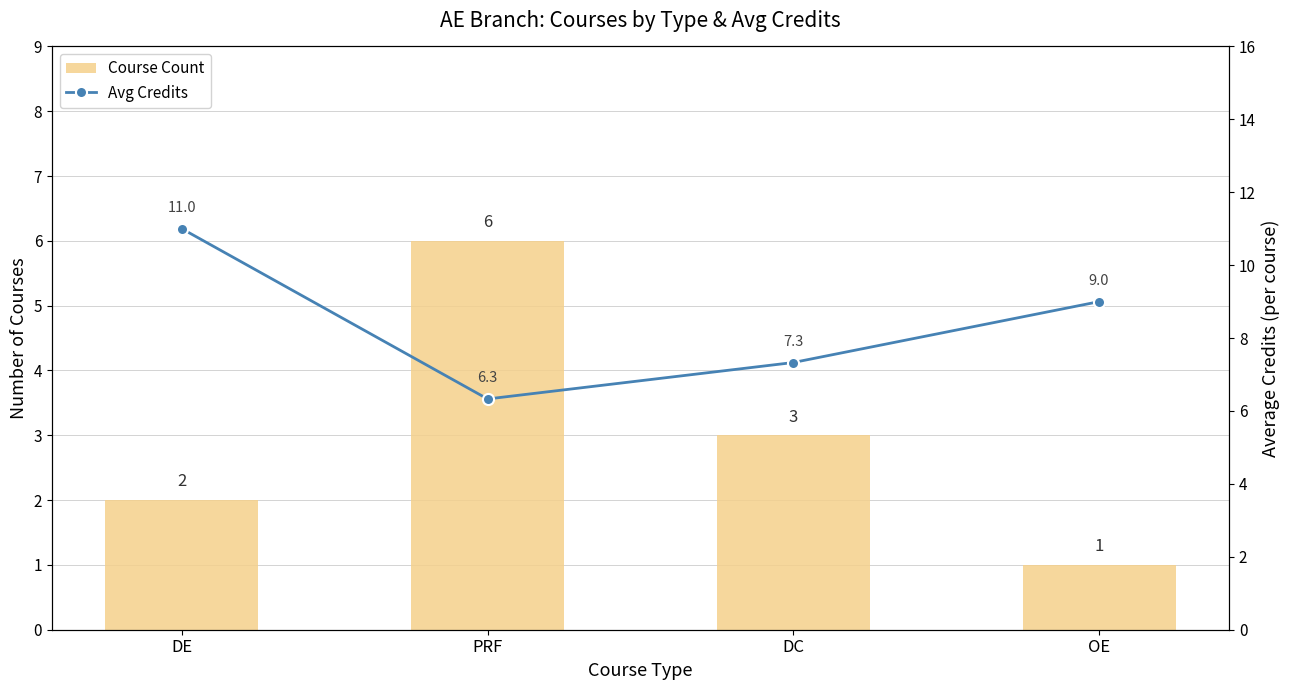

Reading left to right, extract all data points from this chart.

Course Count: 2.0	6.0	3.0	1.0
Avg Credits: 11.0	6.3	7.3	9.0